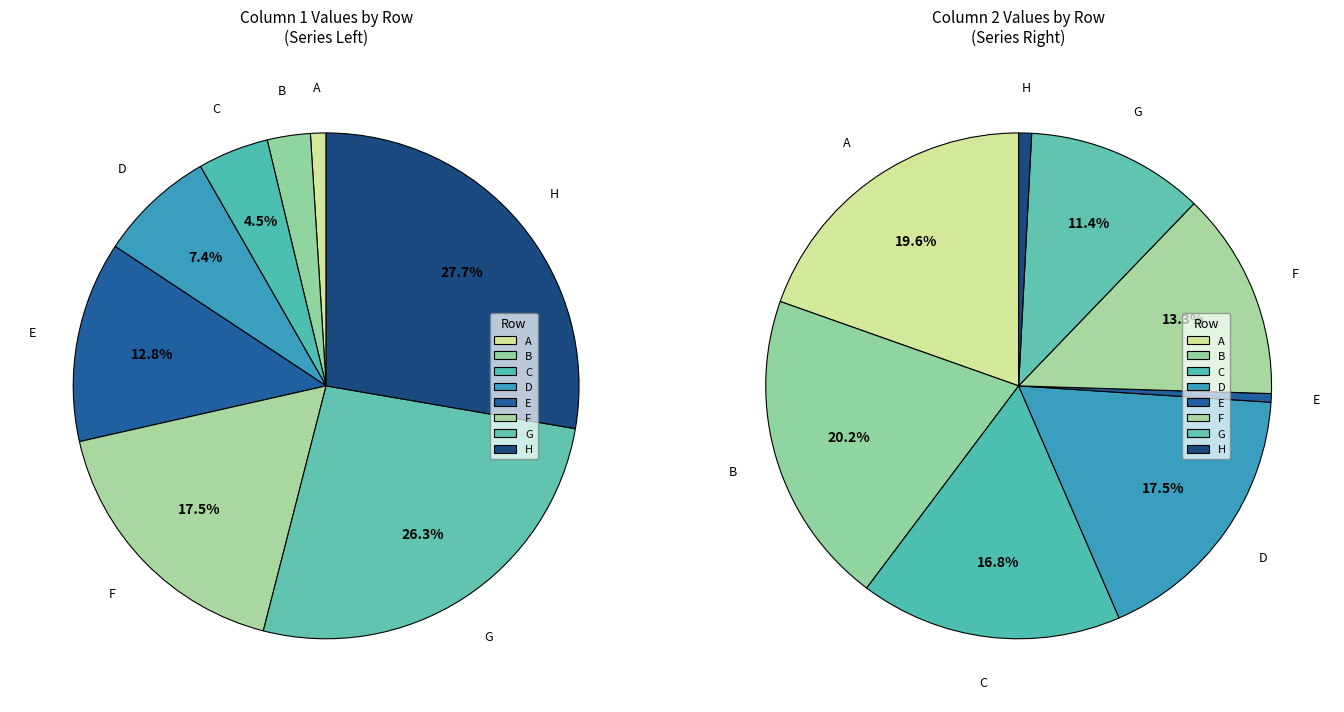

To the nearest percent, what is the average slice percentage?

12%